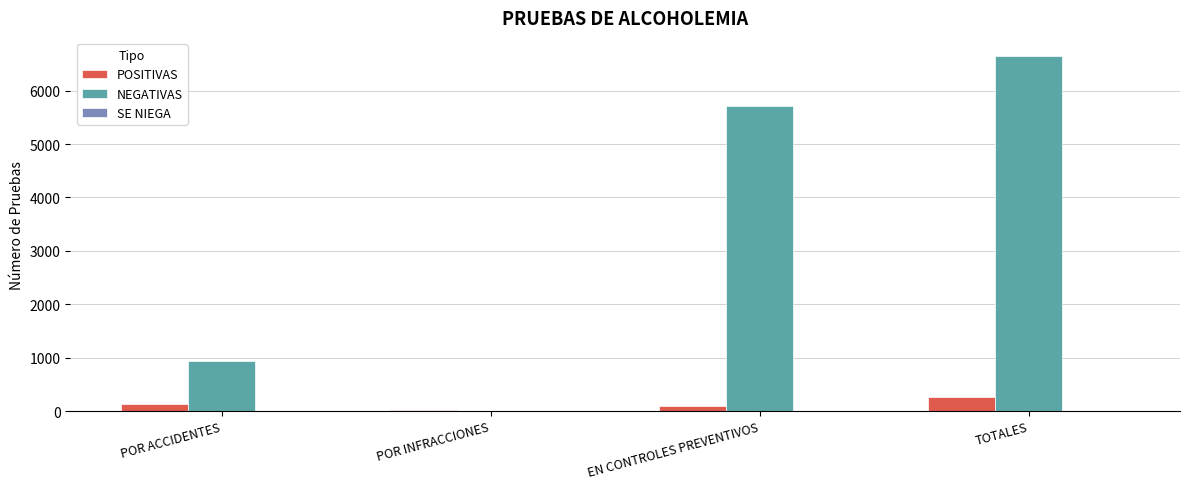

What is the greatest value displayed?

6655